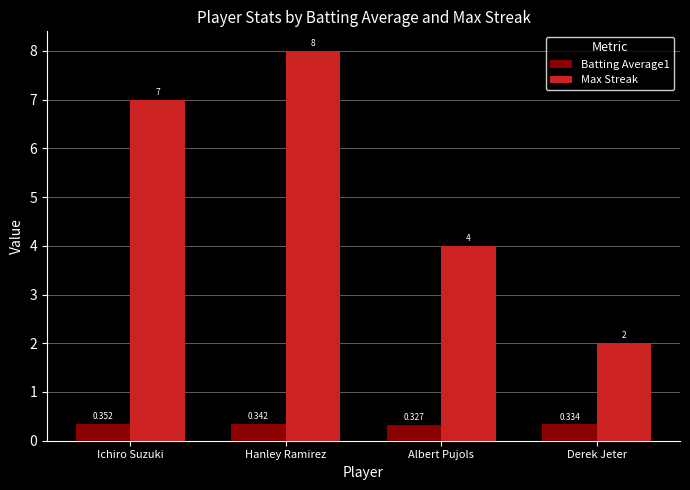

Is the value of Max Streak at Albert Pujols greater than the value of Batting Average1 at Derek Jeter?

Yes